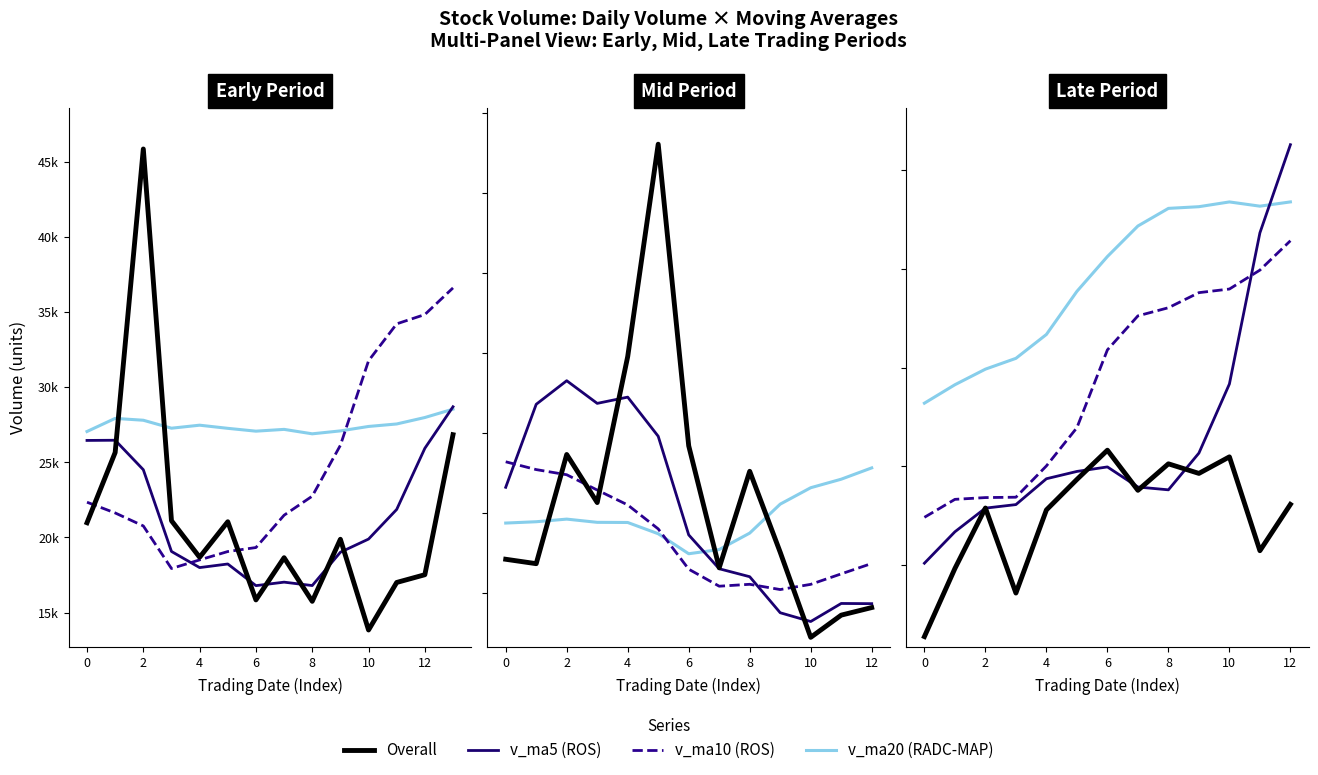

What is the minimum value shown in the chart?

12736.6